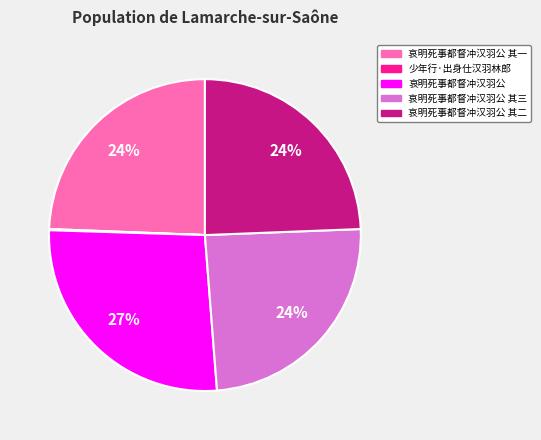

Does 哀明死事都督冲汉羽公 其三 account for over 50% of the chart?

No